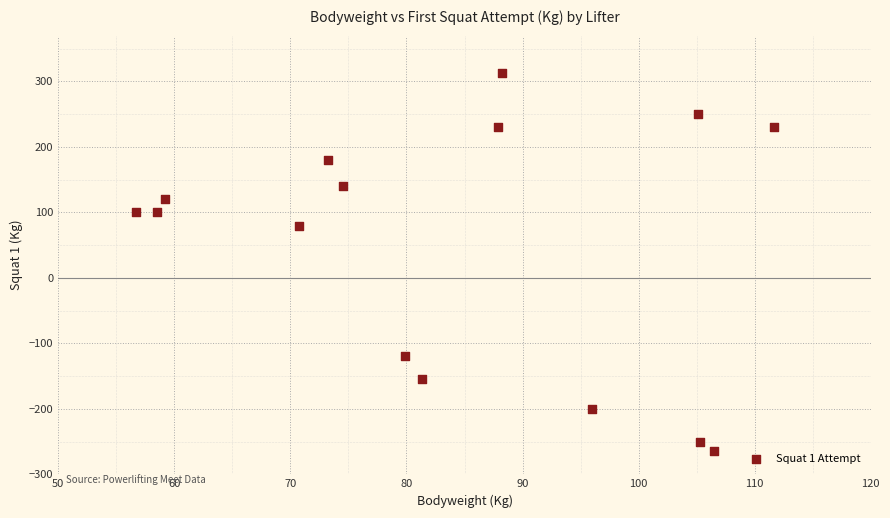

What is the range of X values (max minus min)?

55.0